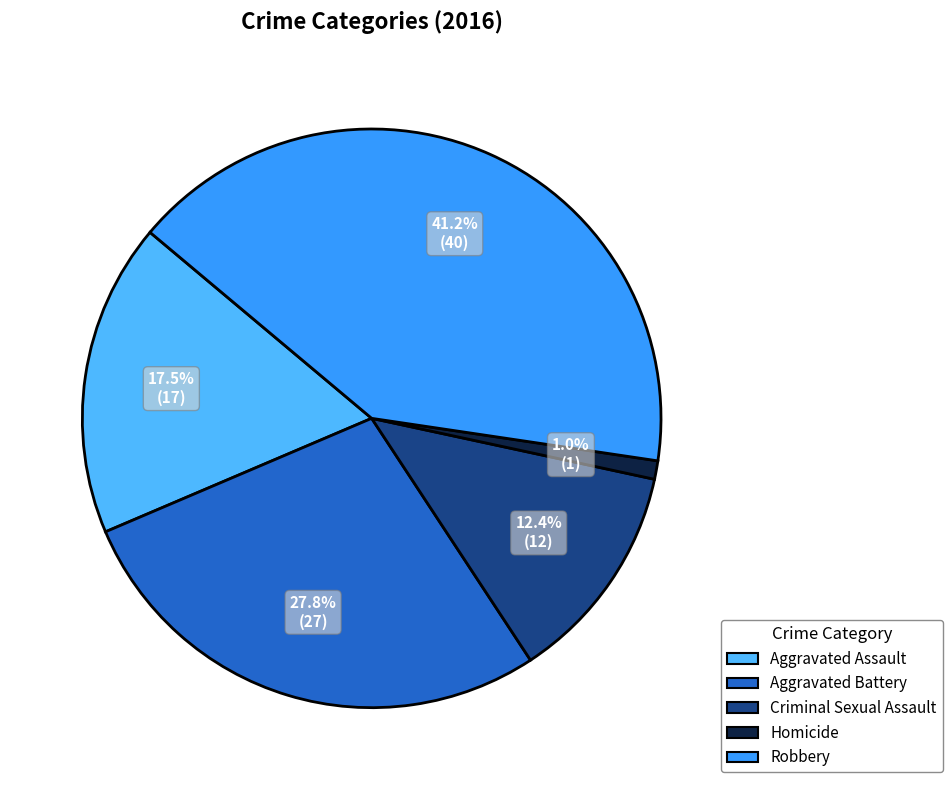

The Robbery slice represents 46% of the pie. True or false?

False